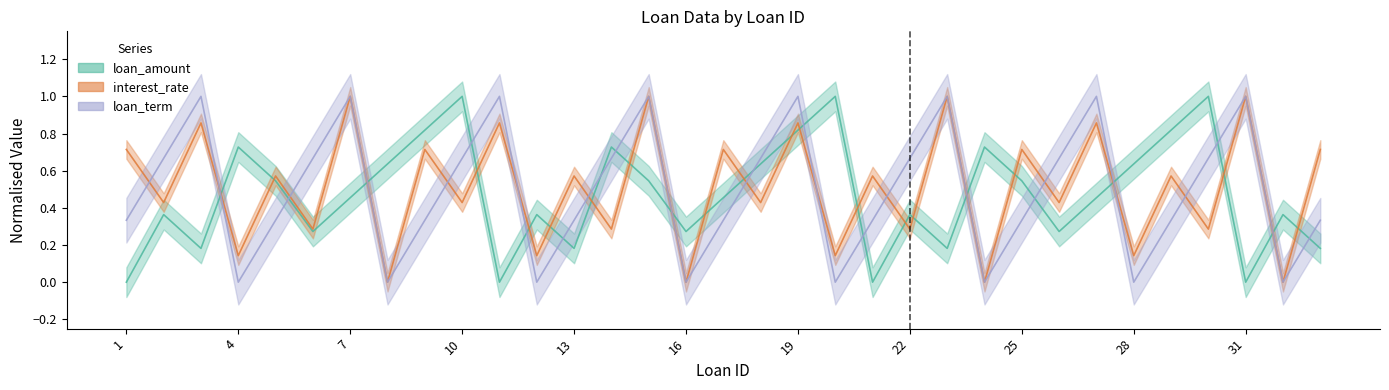

Rank the series by their average value, from highest to lowest.

interest_rate, loan_term, loan_amount